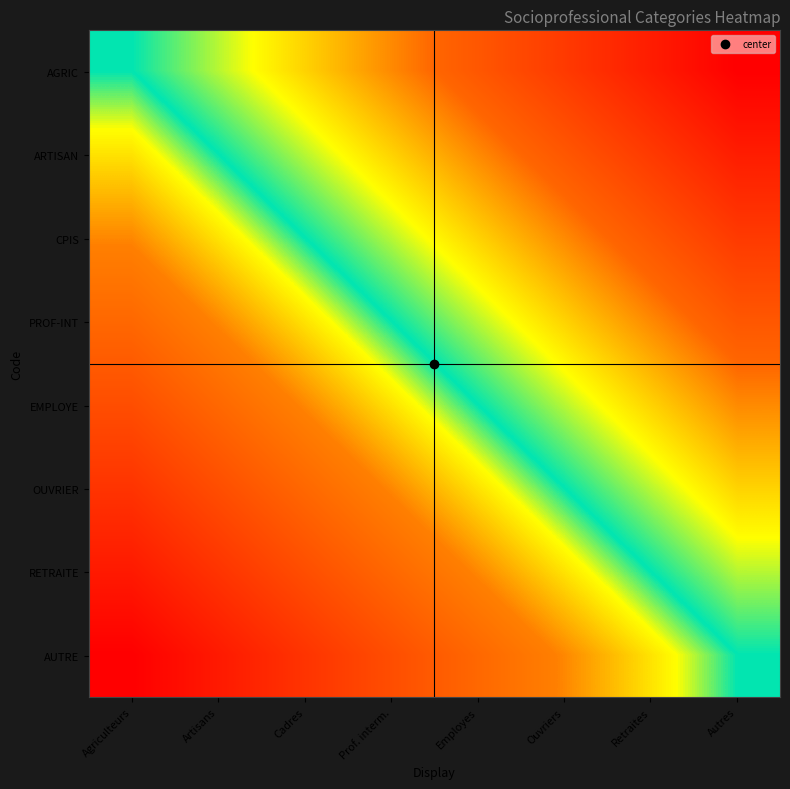

List the series in order of their peak value, lowest first.

AUTRE, RETRAITE, OUVRIER, EMPLOYE, PROF-INT, CPIS, ARTISAN, AGRIC